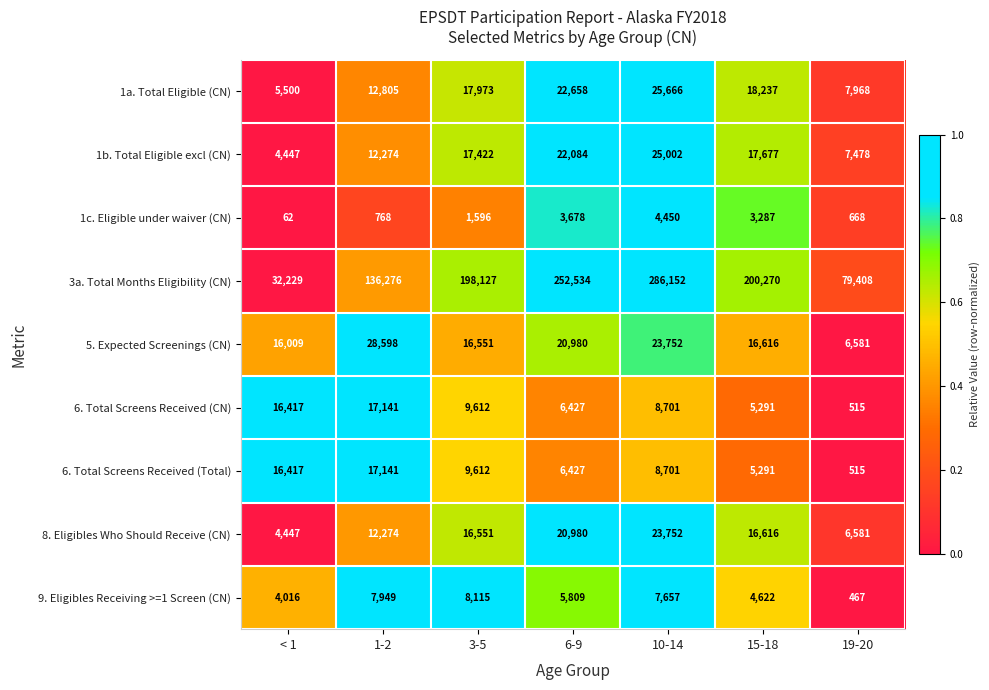

Which series has the largest range (max minus min)?

3a. Total Months Eligibility (CN)